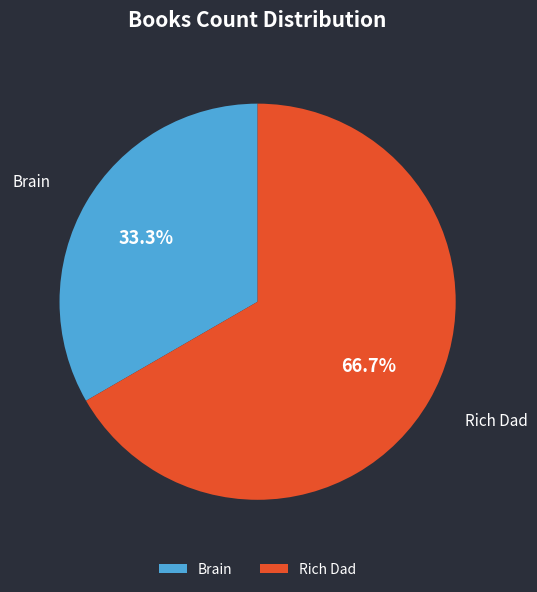

What is the smallest slice in the pie chart?

Brain